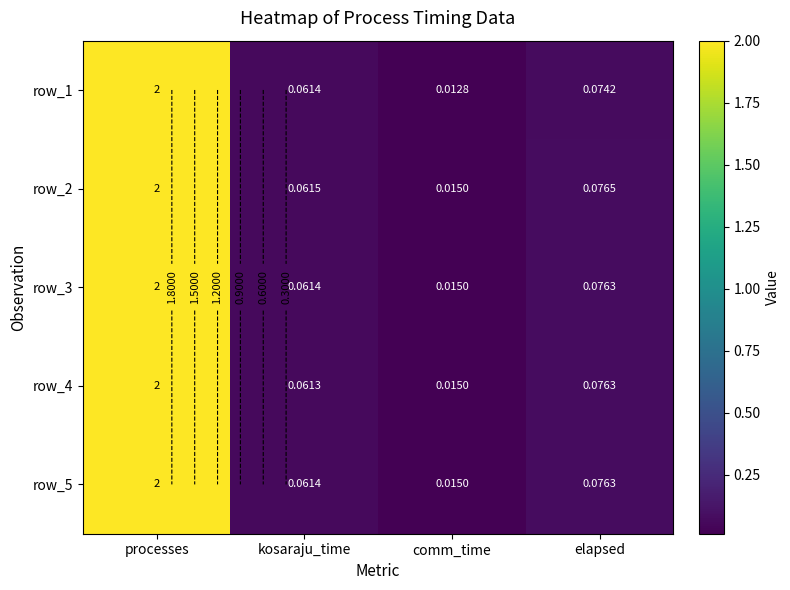

Which label corresponds to the smallest value in the chart?

comm_time